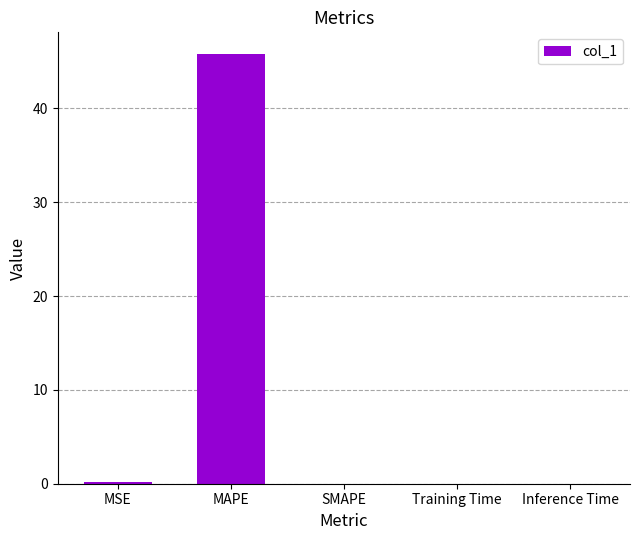

Read the value at MAPE.

45.8